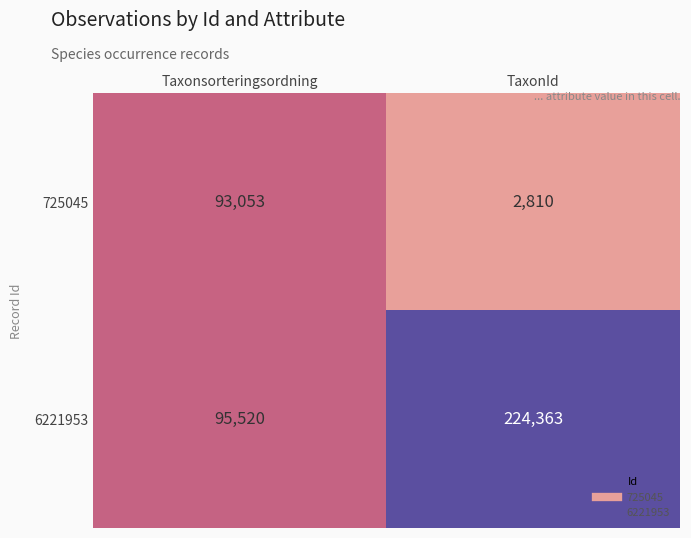

How many distinct data groups are displayed?

2